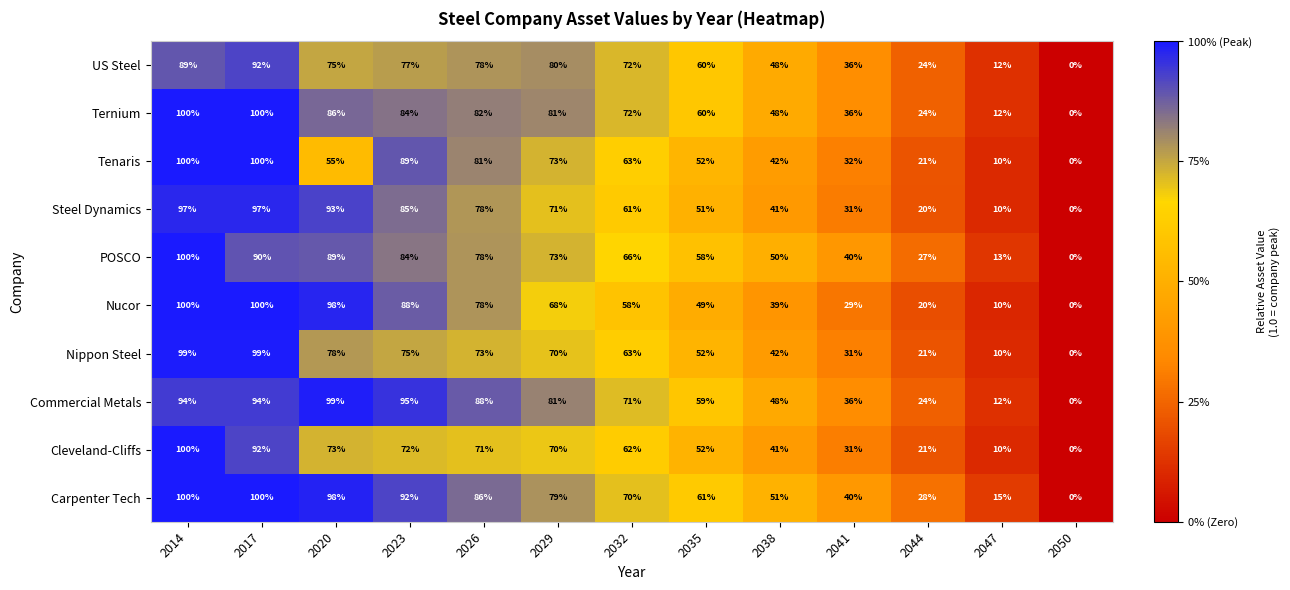

What is the sum of all Steel Dynamics values?

735